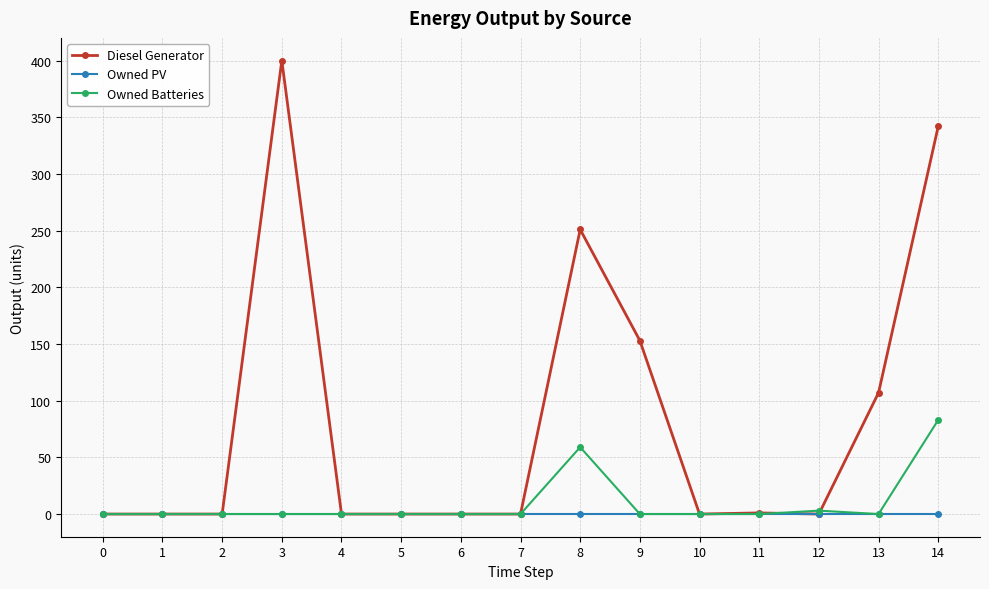

Which series has the widest spread of values?

Diesel Generator